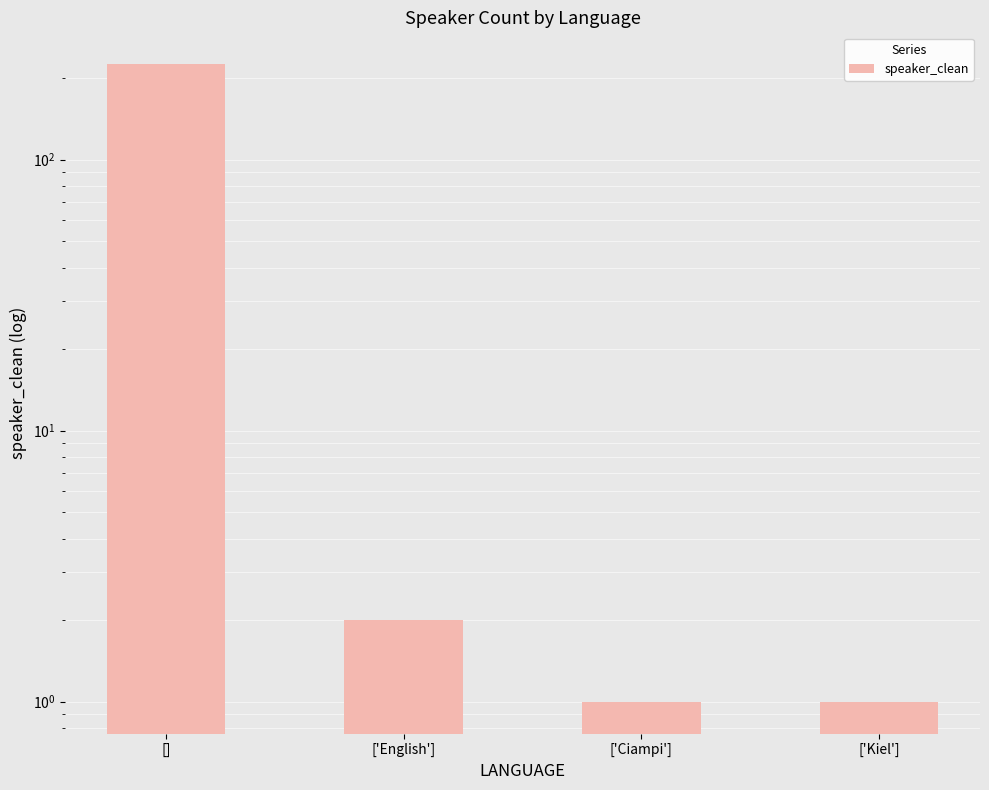

Reading left to right, transcribe all the data shown in this chart.

225	2	1	1